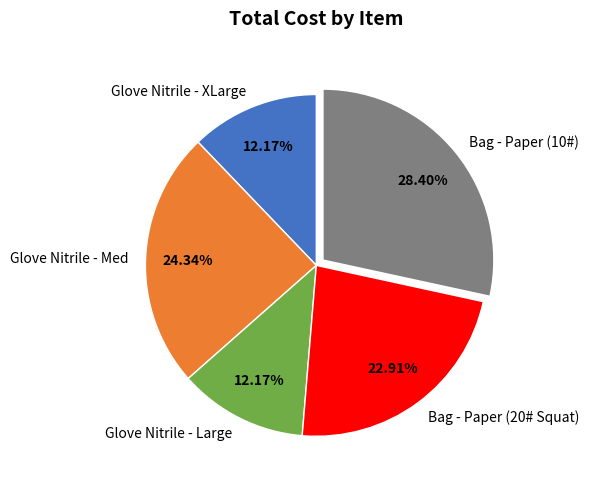

Is there a majority slice in this chart?

No